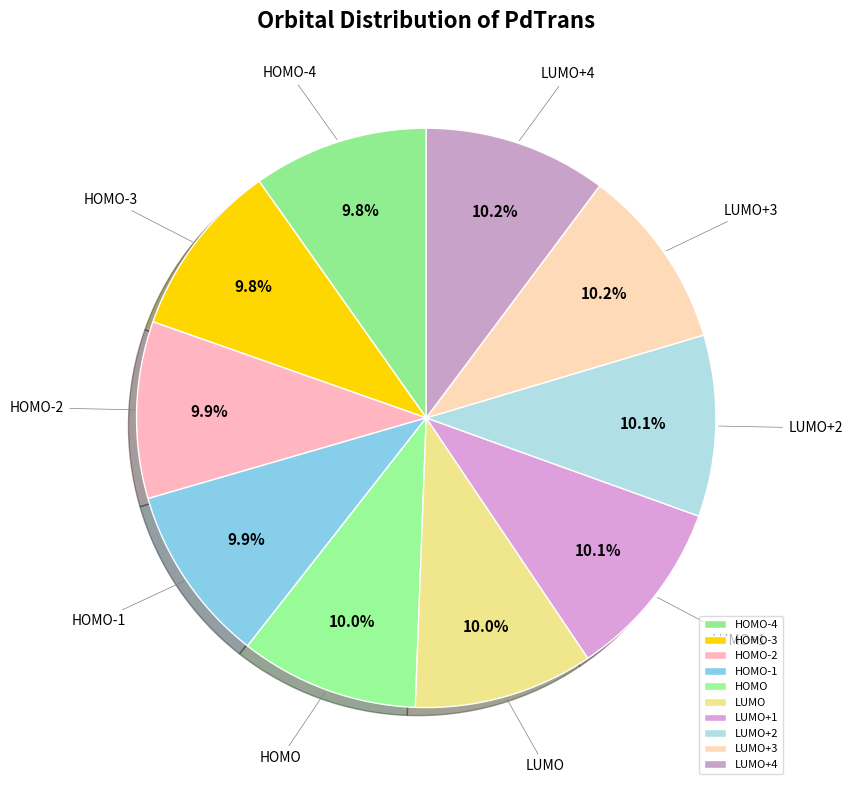

What is the ratio of the value at HOMO-1 to the value at LUMO+3?

1.0